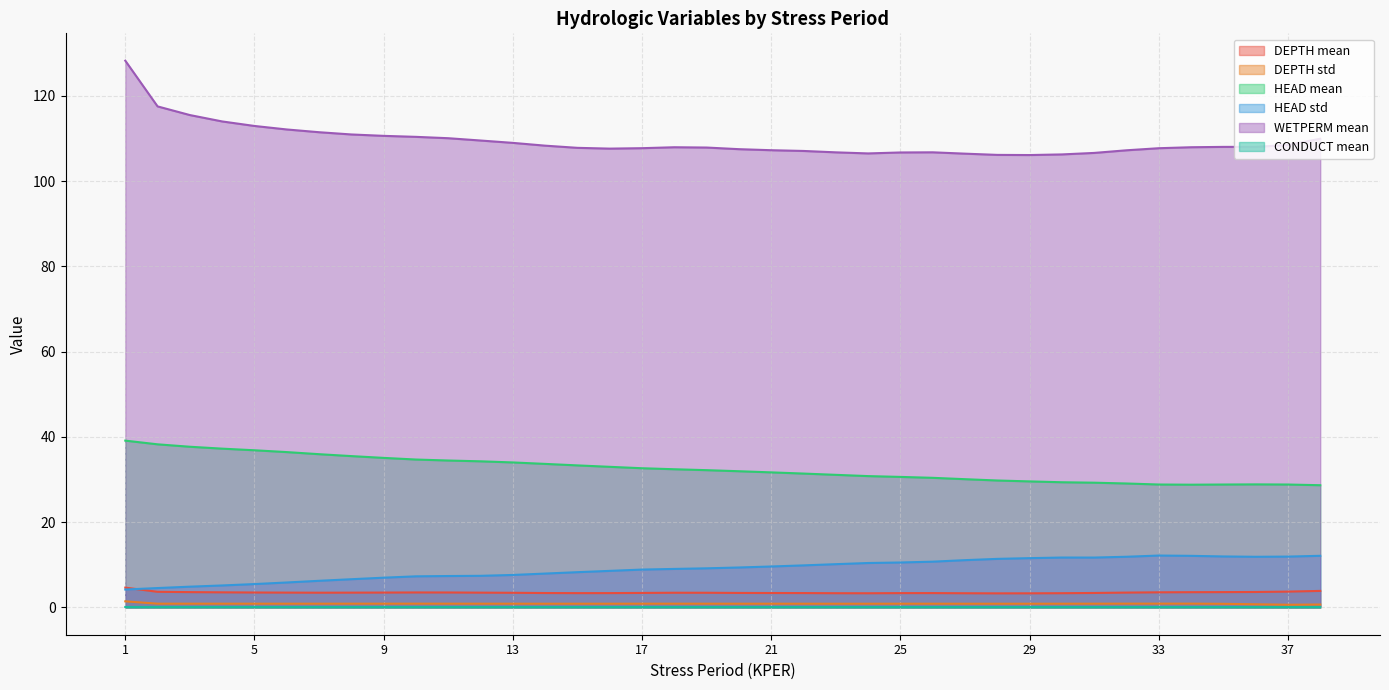

Reading left to right, list all the values displayed in this chart.

DEPTH mean: 4.6	3.7	3.6	3.5	3.5	3.5	3.4	3.5	3.5	3.5	3.5	3.5	3.4	3.4	3.3	3.4	3.4	3.4	3.4	3.4	3.4	3.4	3.3	3.3	3.3	3.4	3.3	3.3	3.3	3.3	3.4	3.5	3.5	3.6	3.6	3.6	3.7	3.9
DEPTH std: 1.4	0.9	0.9	0.9	0.9	0.9	0.9	0.9	0.9	0.9	0.9	0.9	0.9	0.9	0.9	0.9	0.9	0.9	0.9	0.9	0.9	0.9	0.9	0.9	0.9	0.9	0.9	0.9	0.9	0.9	0.9	0.9	0.9	0.9	0.8	0.7	0.6	0.7
HEAD mean: 39.1	38.2	37.7	37.2	36.9	36.4	35.9	35.5	35.1	34.7	34.4	34.3	34.0	33.7	33.3	33.0	32.6	32.4	32.2	31.9	31.7	31.4	31.1	30.8	30.6	30.4	30.1	29.8	29.5	29.4	29.2	29.1	28.8	28.8	28.8	28.8	28.8	28.7
HEAD std: 4.2	4.5	4.9	5.1	5.5	5.8	6.2	6.6	7.0	7.3	7.4	7.4	7.6	7.9	8.3	8.6	8.9	9.0	9.2	9.4	9.6	9.9	10.1	10.4	10.5	10.7	11.1	11.4	11.5	11.7	11.7	11.9	12.2	12.1	11.9	11.9	11.9	12.1
WETPERM mean: 128.2	117.5	115.5	114.0	112.9	112.1	111.4	110.9	110.6	110.4	110.0	109.5	108.9	108.3	107.8	107.6	107.7	107.9	107.9	107.5	107.2	107.1	106.7	106.5	106.7	106.7	106.4	106.1	106.1	106.2	106.6	107.2	107.7	107.9	108.0	108.0	108.5	109.9
CONDUCT mean: 0.1	0.1	0.1	0.1	0.1	0.1	0.1	0.1	0.1	0.1	0.1	0.1	0.1	0.1	0.1	0.1	0.1	0.1	0.1	0.1	0.1	0.1	0.1	0.1	0.1	0.1	0.1	0.1	0.1	0.1	0.1	0.1	0.1	0.1	0.1	0.1	0.1	0.1